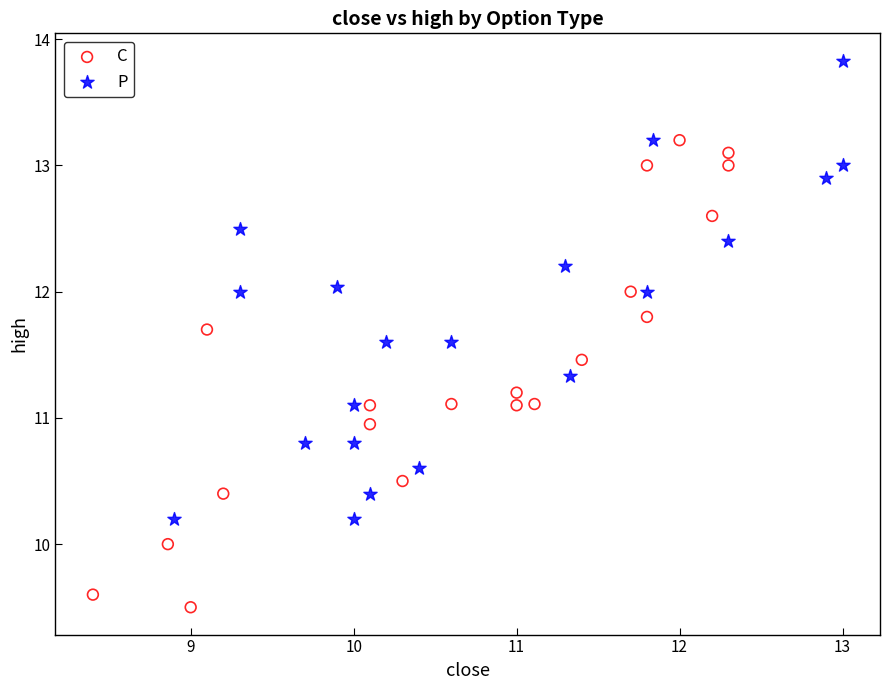

Which series reaches the maximum Y coordinate?

P